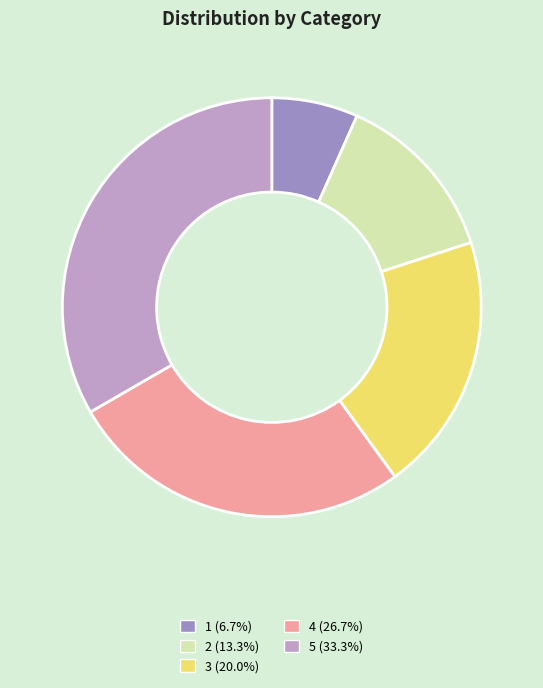

Is it true that 1 is 18% of the pie?

False